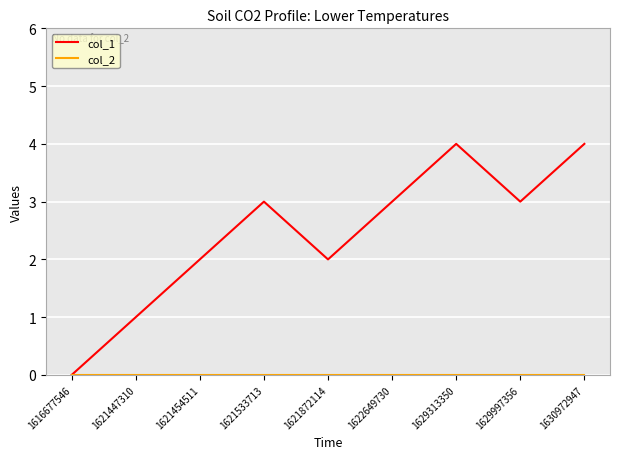

True or false: col_1 has a value of 4 at 1629313350.

True